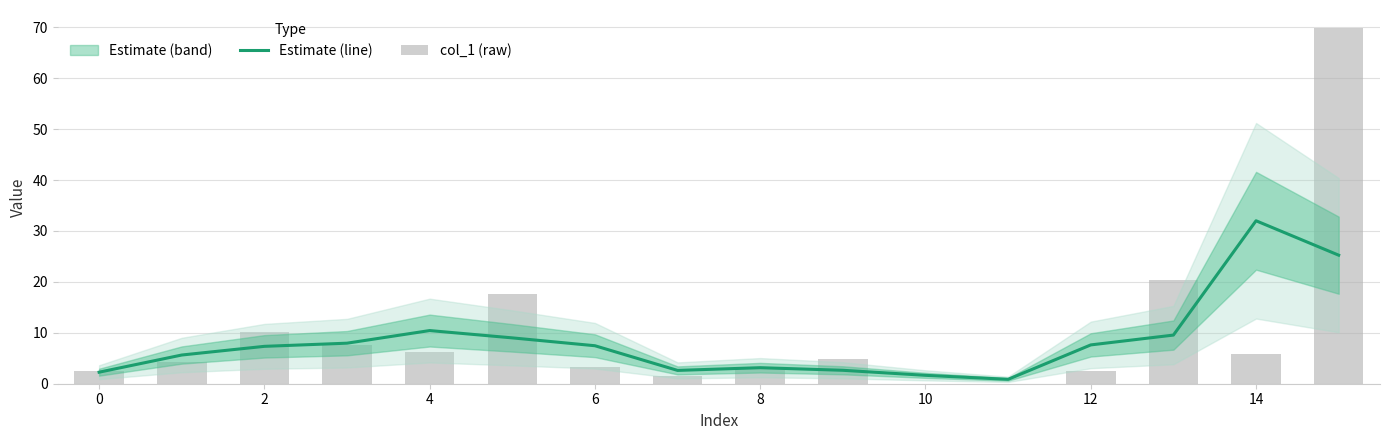

The Estimate (line) series shows 2.3 at 0. True or false?

True